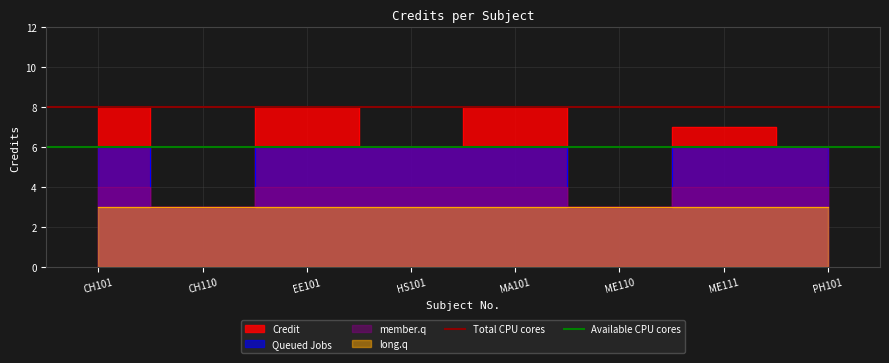

Which label corresponds to the largest value in the chart?

CH101